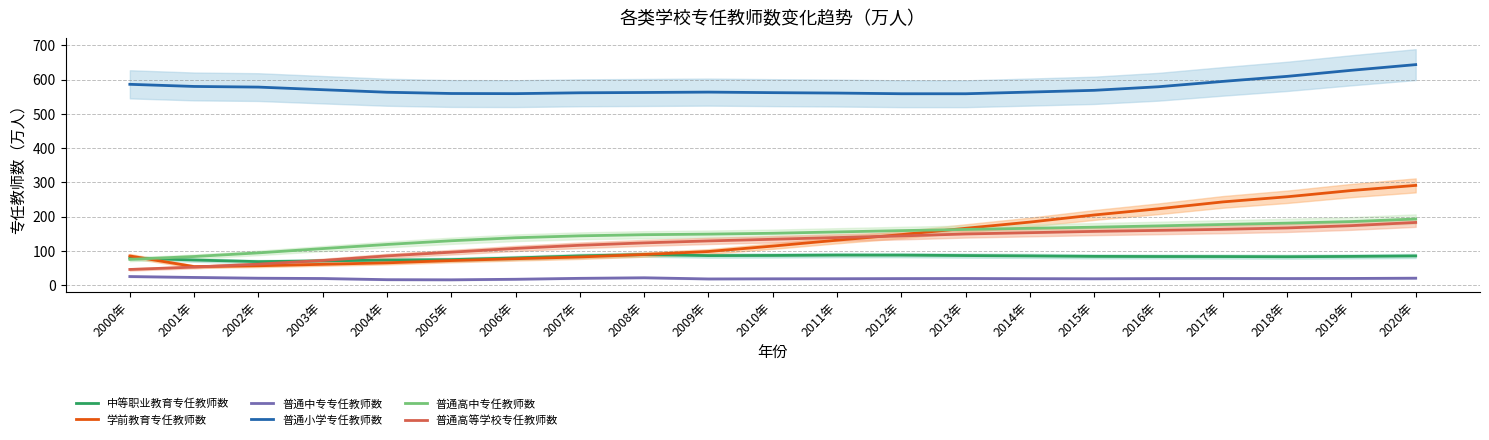

In 学前教育专任教师数, how many points are lower than both neighbors (excluding endpoints)?

1